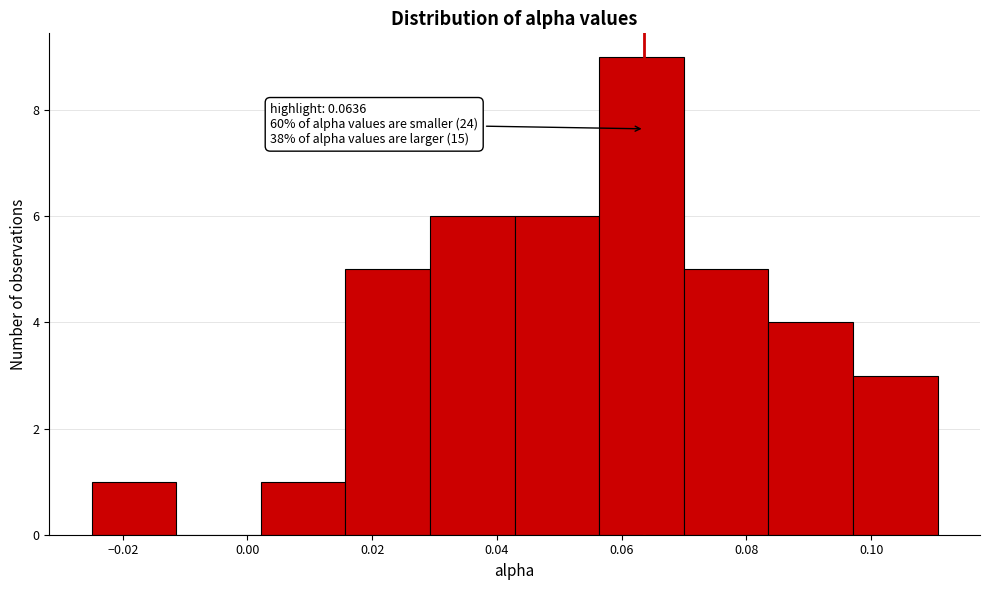

Which range on the x-axis has the tallest bar?

0.056 to 0.070